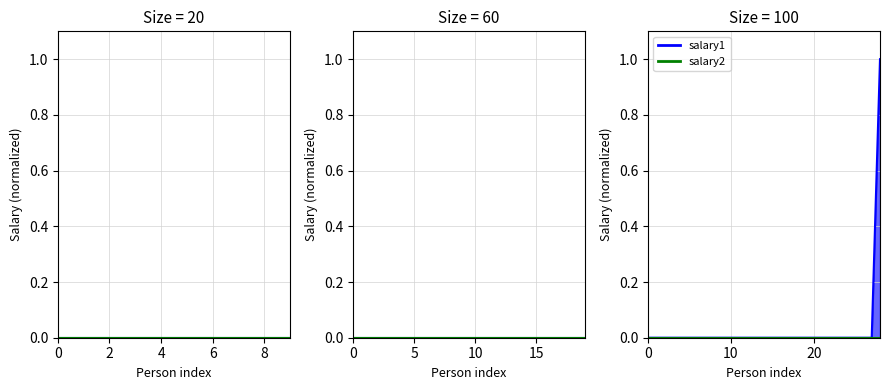

True or false: salary1 and salary2 cross at least once.

False